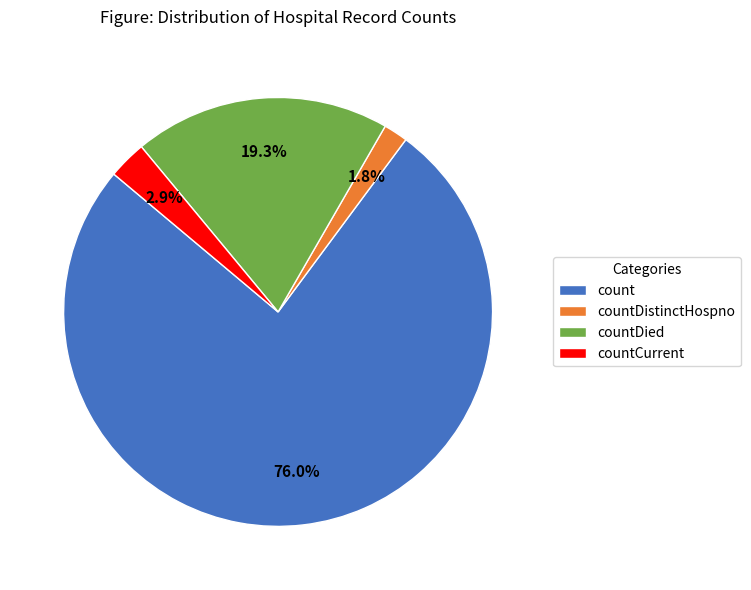

What is the total percentage of countCurrent and countDied?

22.2%